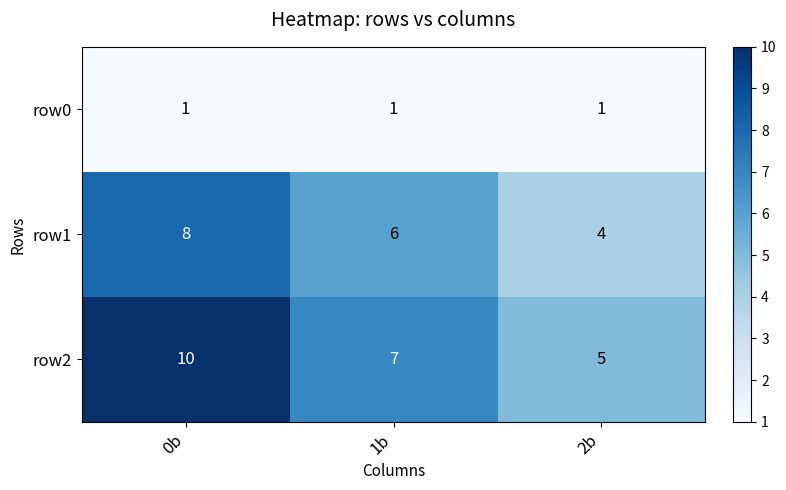

Which series has the largest total across all categories?

row2